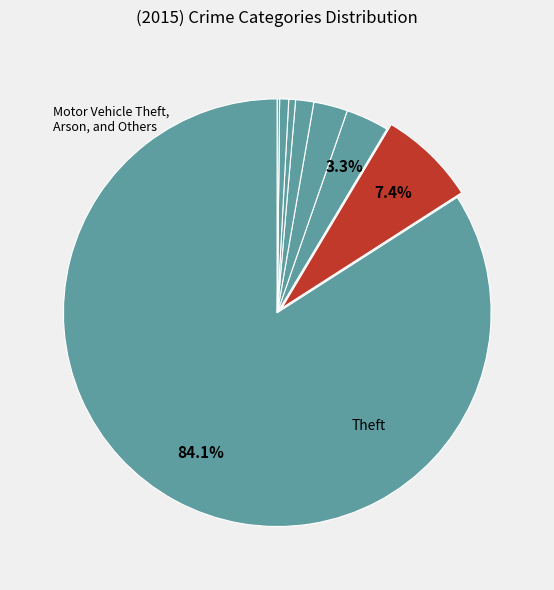

What is the smallest slice in the pie chart?

Arson